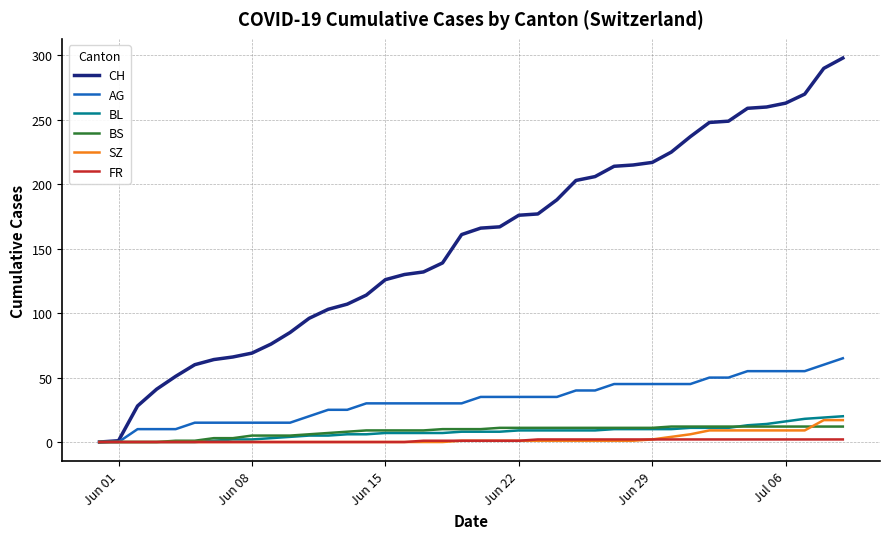

Which series has the largest total across all categories?

CH